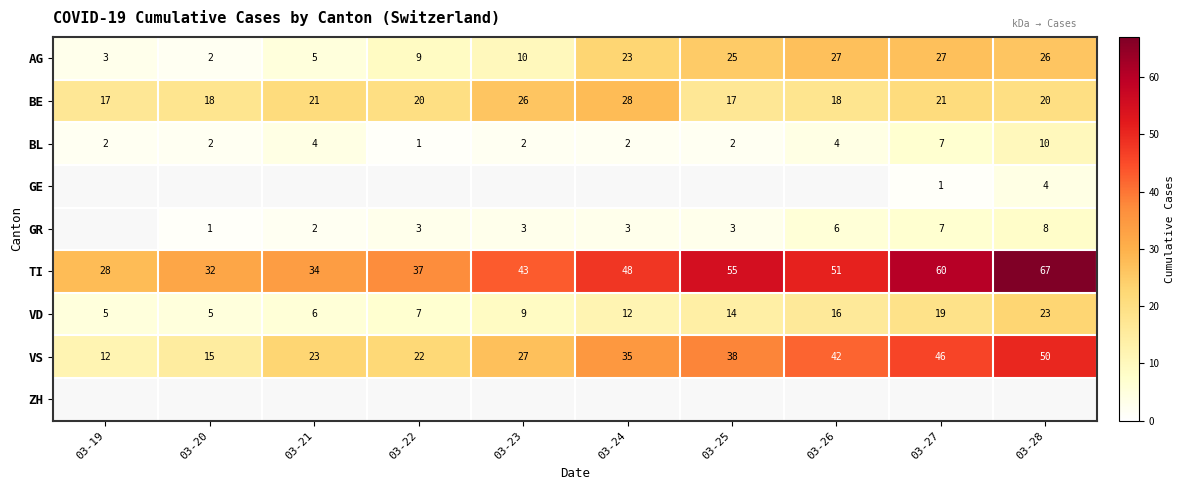

What is the difference between the maximum and second lowest values in the VS series?

35